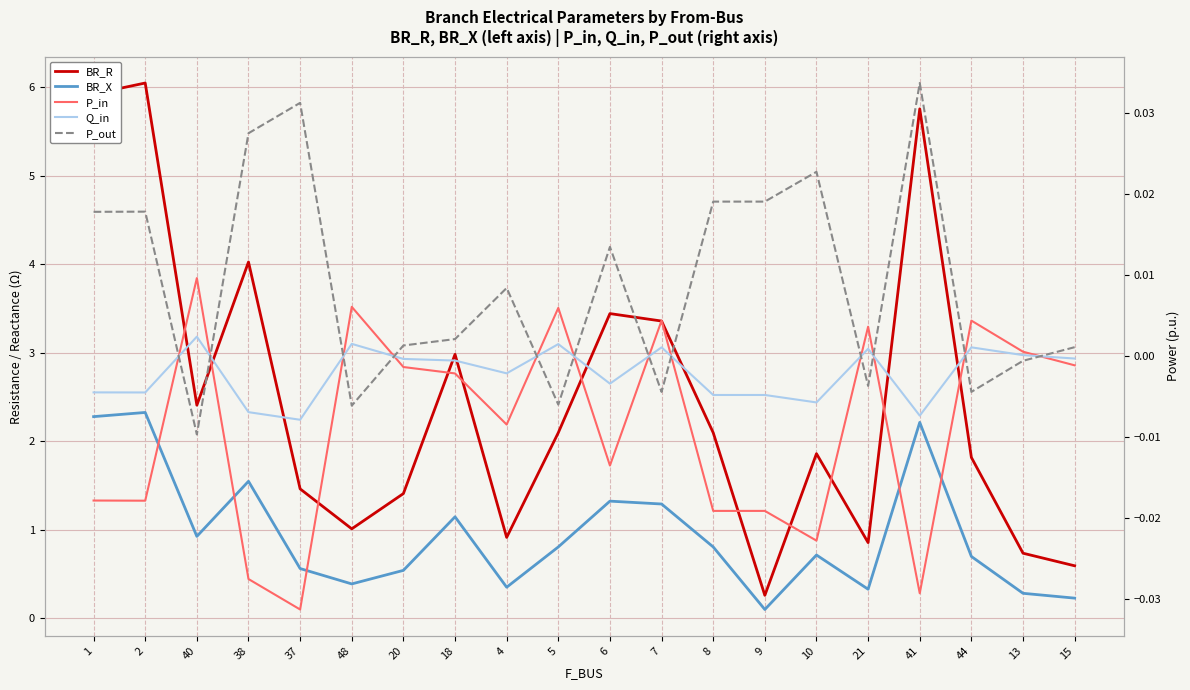

Is it true that BR_X equals 0.4 at 48?

True